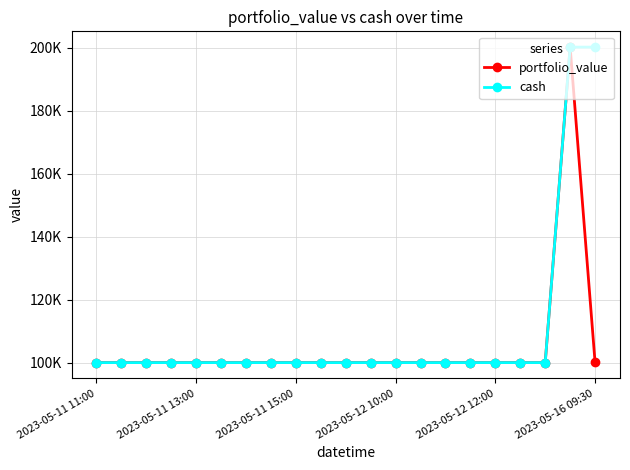

Does the chart have visible grid lines?

Yes